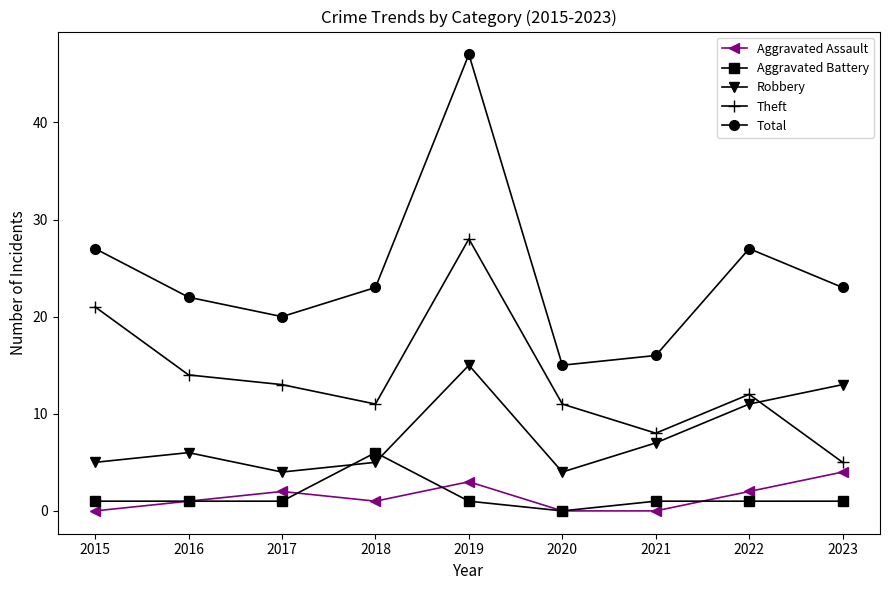

What is the average value of the Aggravated Assault series?

1